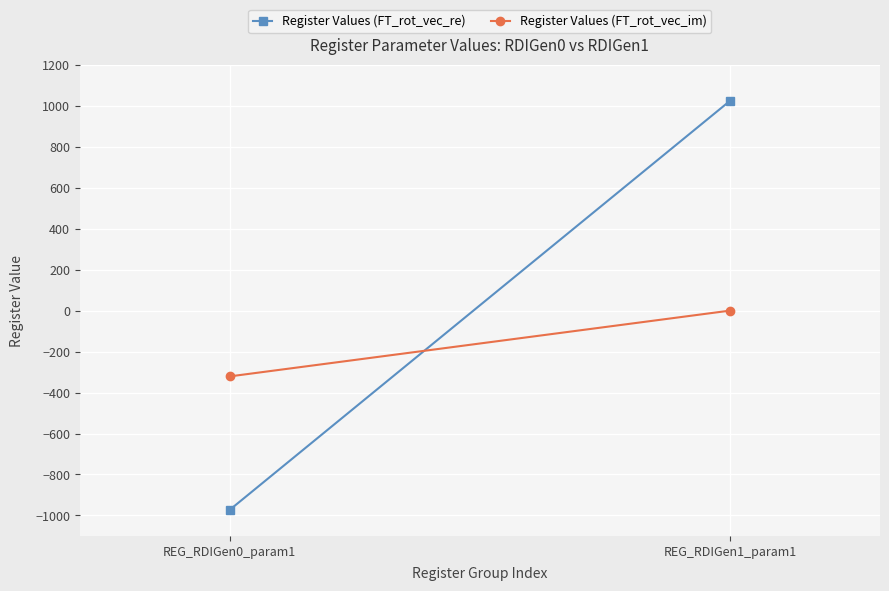

What is the average value of the Register Values (FT_rot_vec_re) series?

26